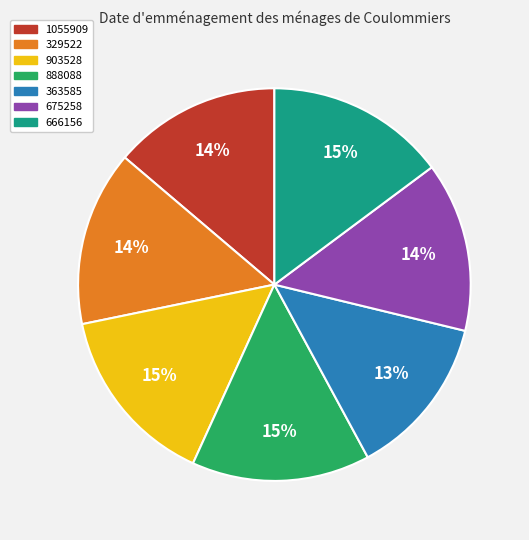

True or false: 363585 accounts for 13% of the total.

True